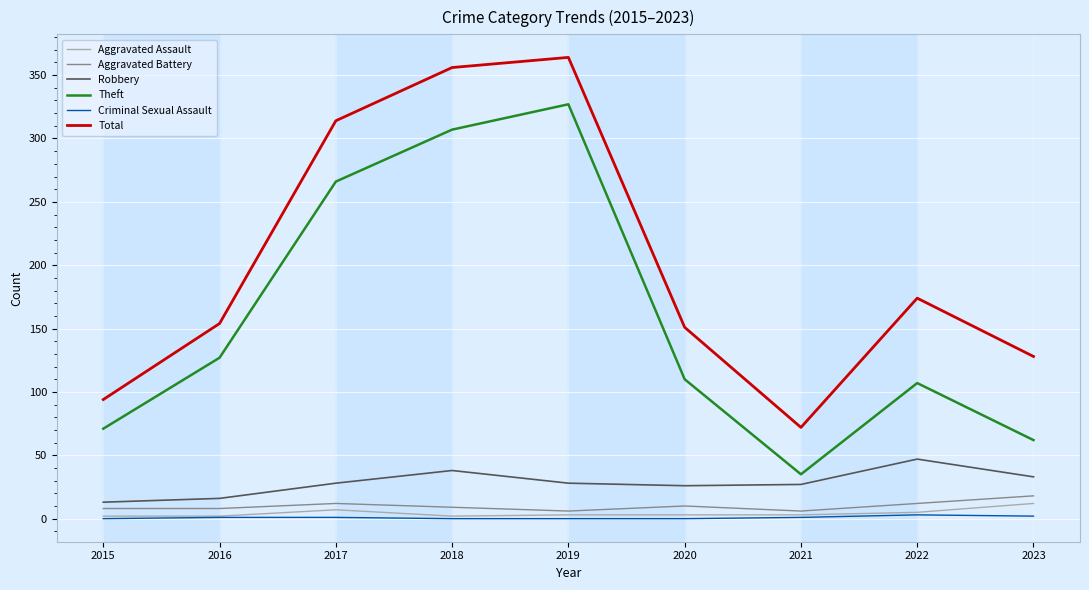

True or false: Theft and Aggravated Assault cross at least once.

False